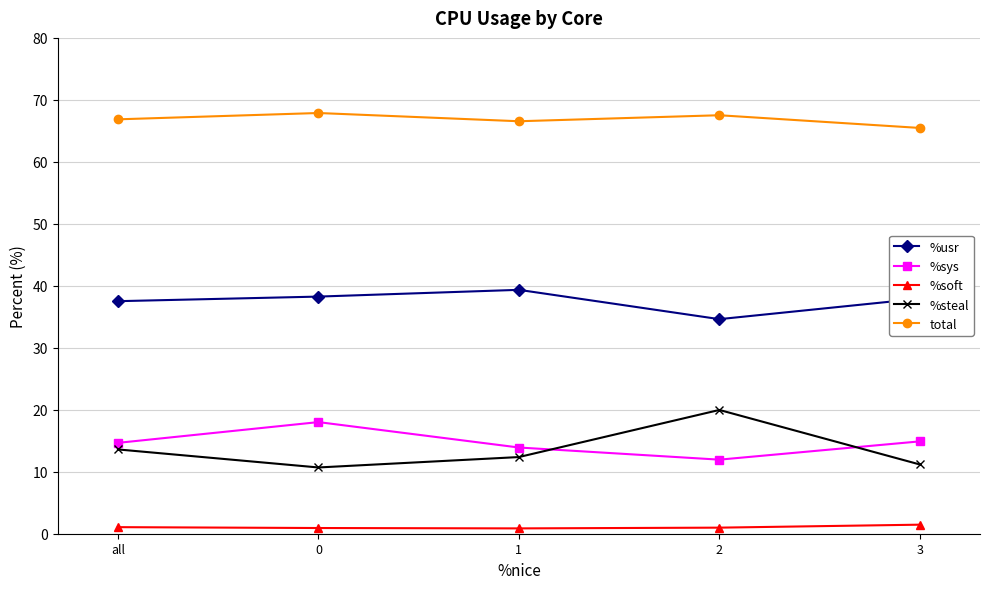

At 2, list the series in order from largest to smallest.

total, %usr, %steal, %sys, %soft